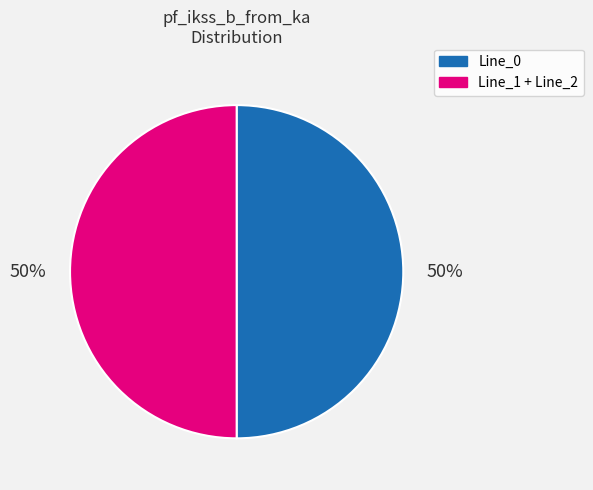

To the nearest percent, what is the combined percentage of Line_1 + Line_2 and Line_0?

100%